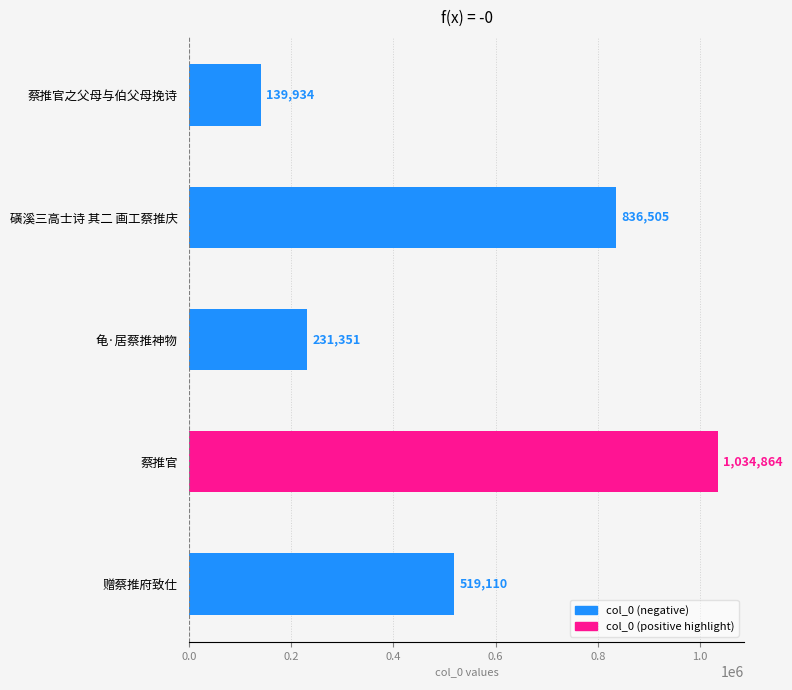

True or false: the data shows 393208 at 龟·居蔡推神物.

False